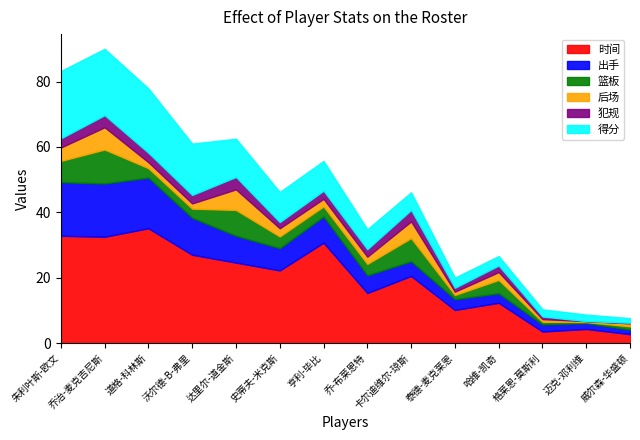

The value of 时间 at 沃尔德-B-弗里 is 38.2. True or false?

False